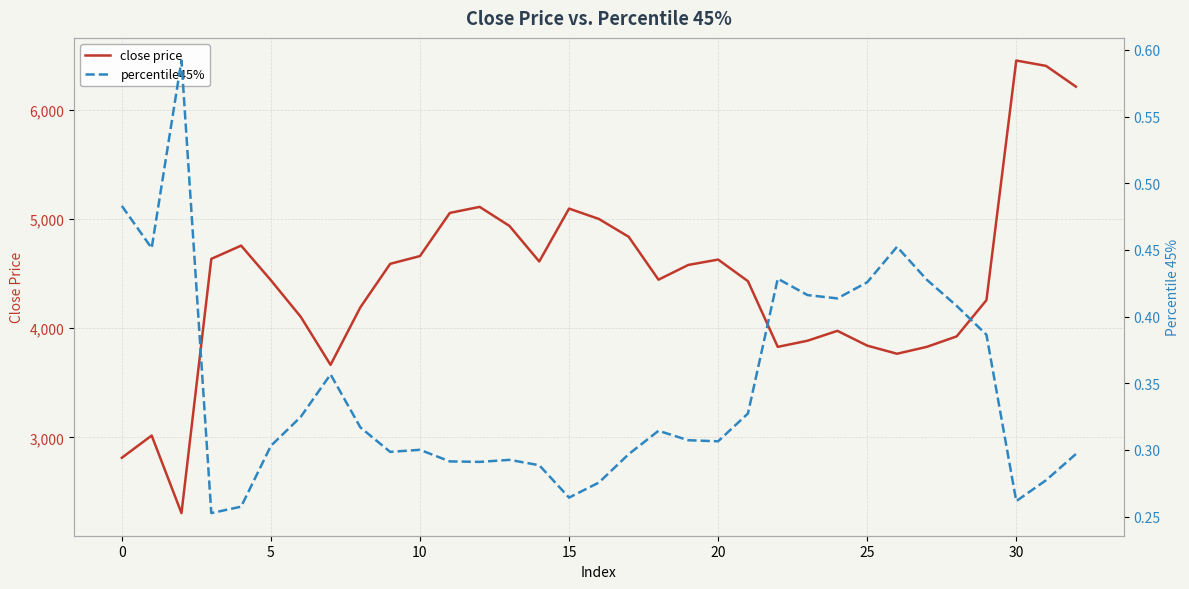

At how many categories does at least one series exceed 3846?

25